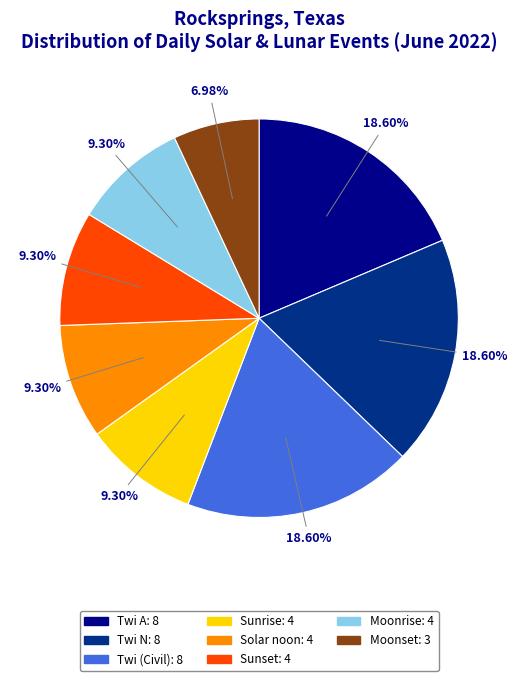

Is there any slice that represents more than half of the pie?

No